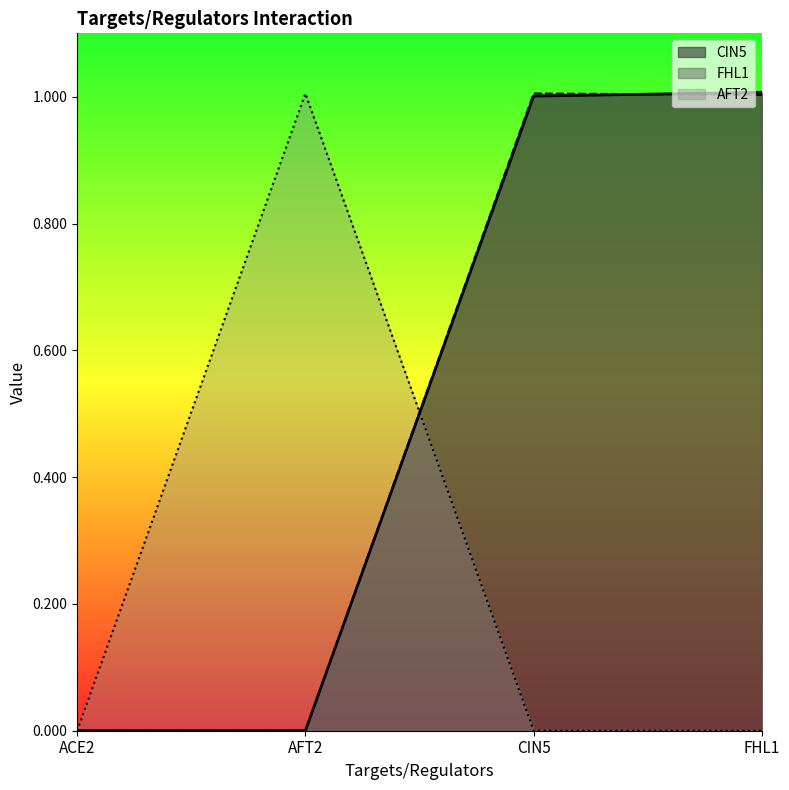

Which has a higher value, AFT2 or ACE2?

AFT2